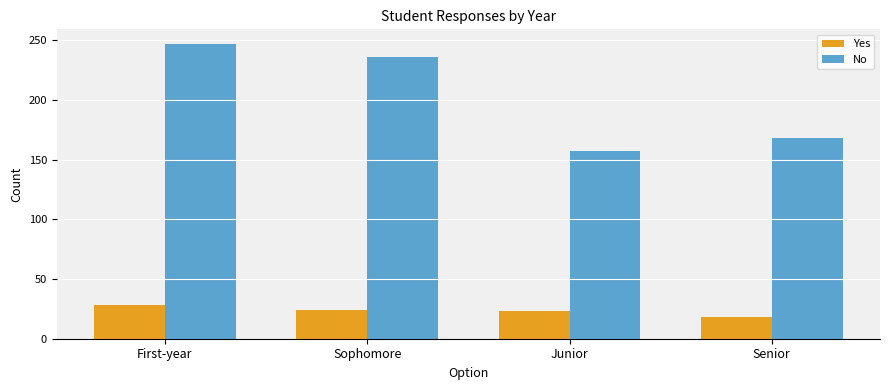

Count the number of data series in this chart.

2